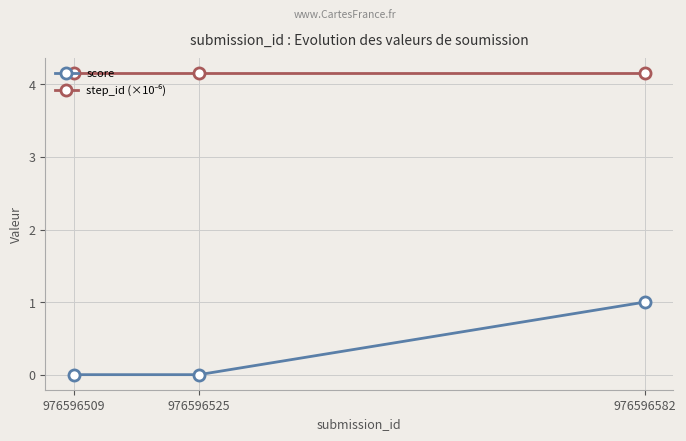

What is the difference between the maximum and minimum values in the score series?

1.0